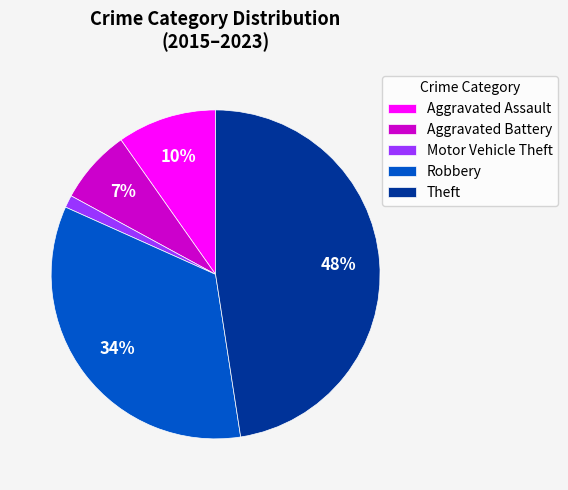

Which has a higher value, Theft or Aggravated Assault?

Theft